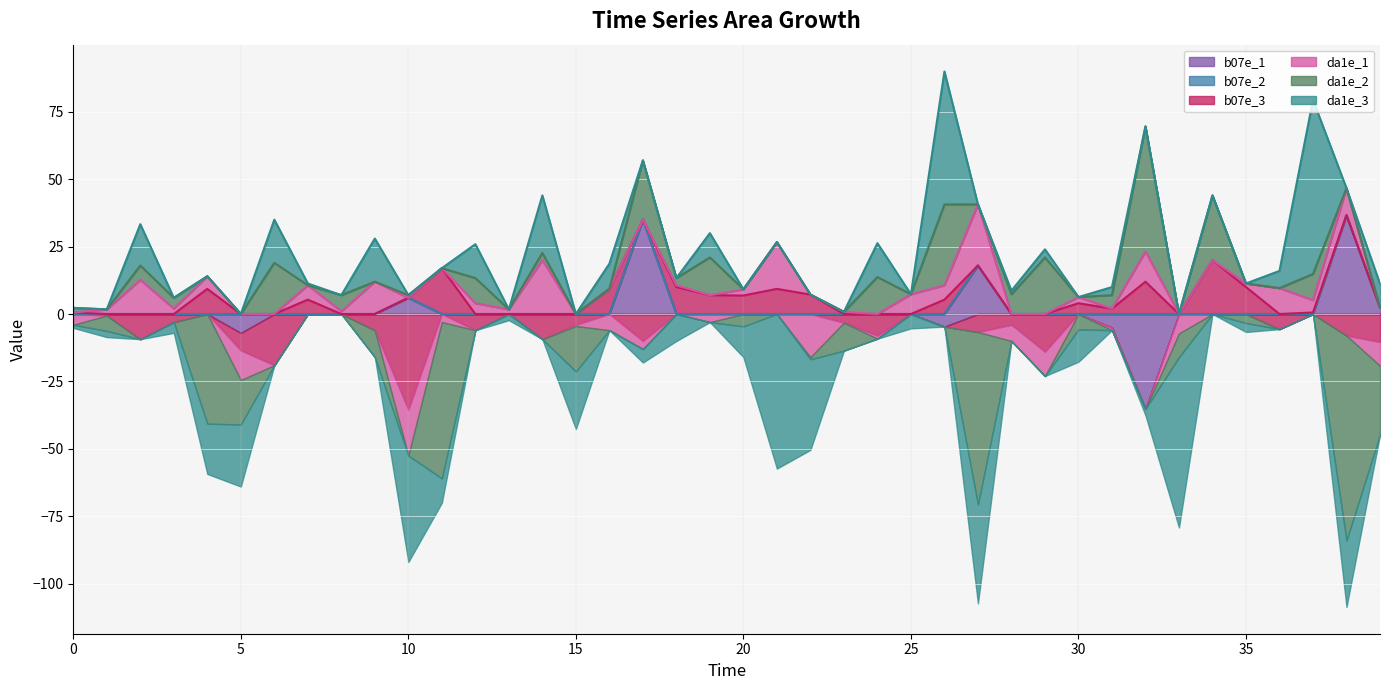

Between 15 and 19, which series saw the biggest shift?

da1e_2